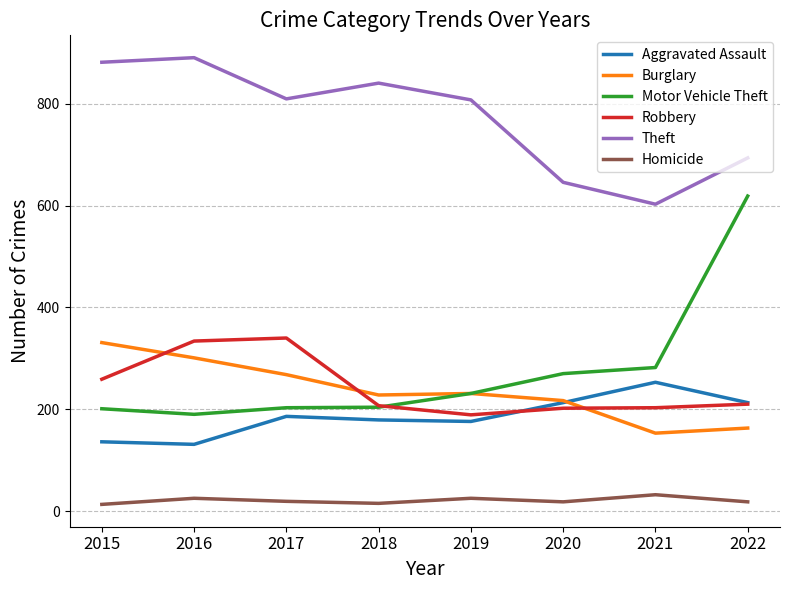

True or false: Theft and Burglary cross at least once.

False